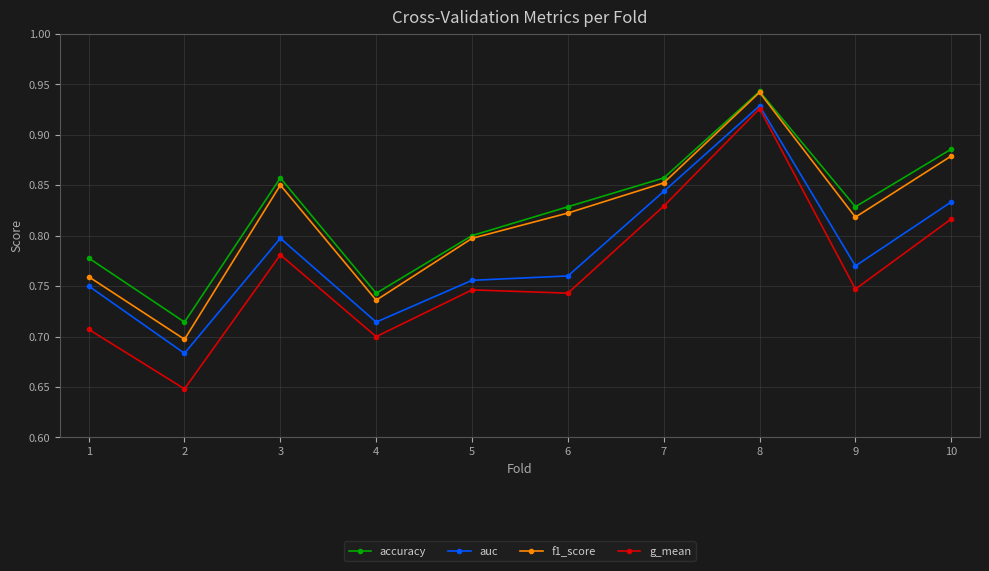

Which series has the largest range (max minus min)?

g_mean